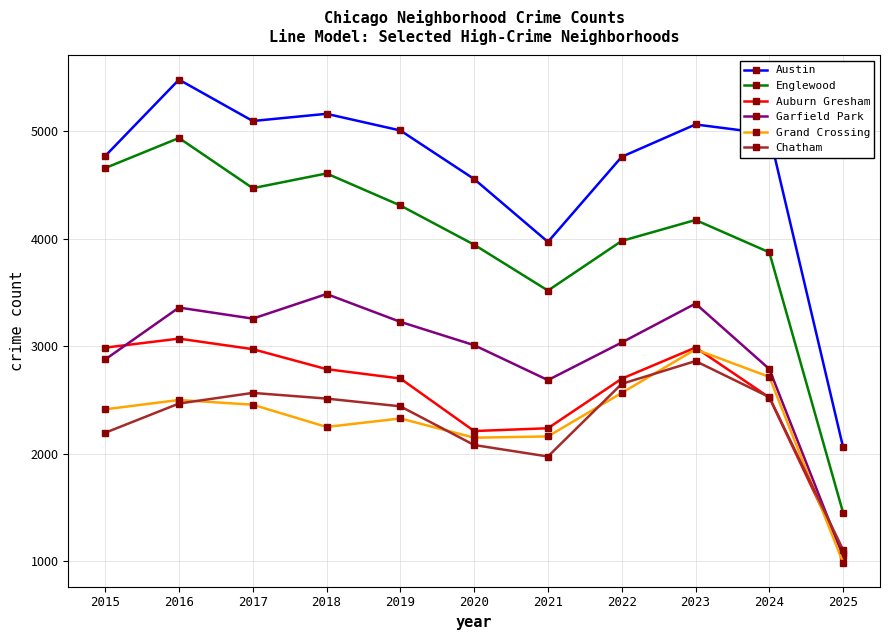

The Auburn Gresham series shows 3852 at 2022. True or false?

False